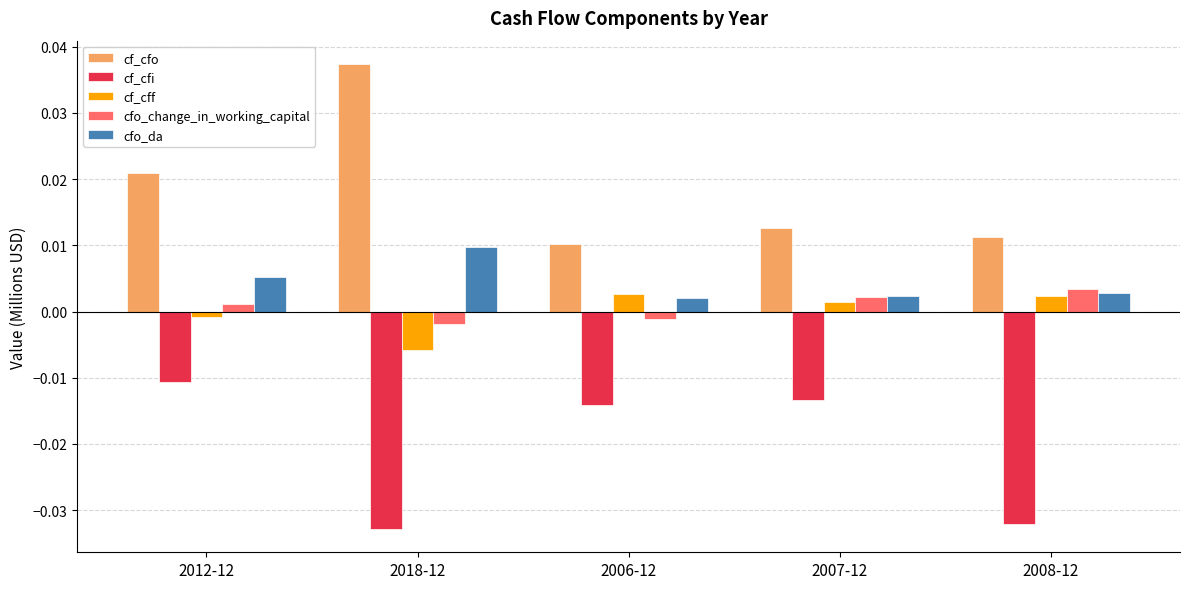

At how many categories does at least one series exceed 0?

5